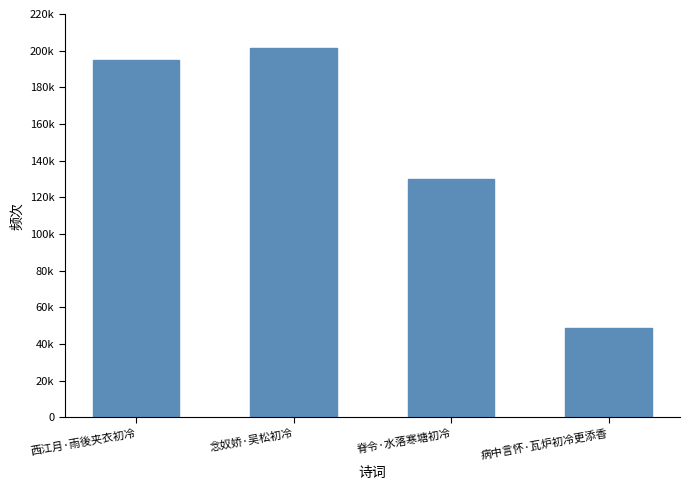

What is the difference between the second highest and minimum values?

146255